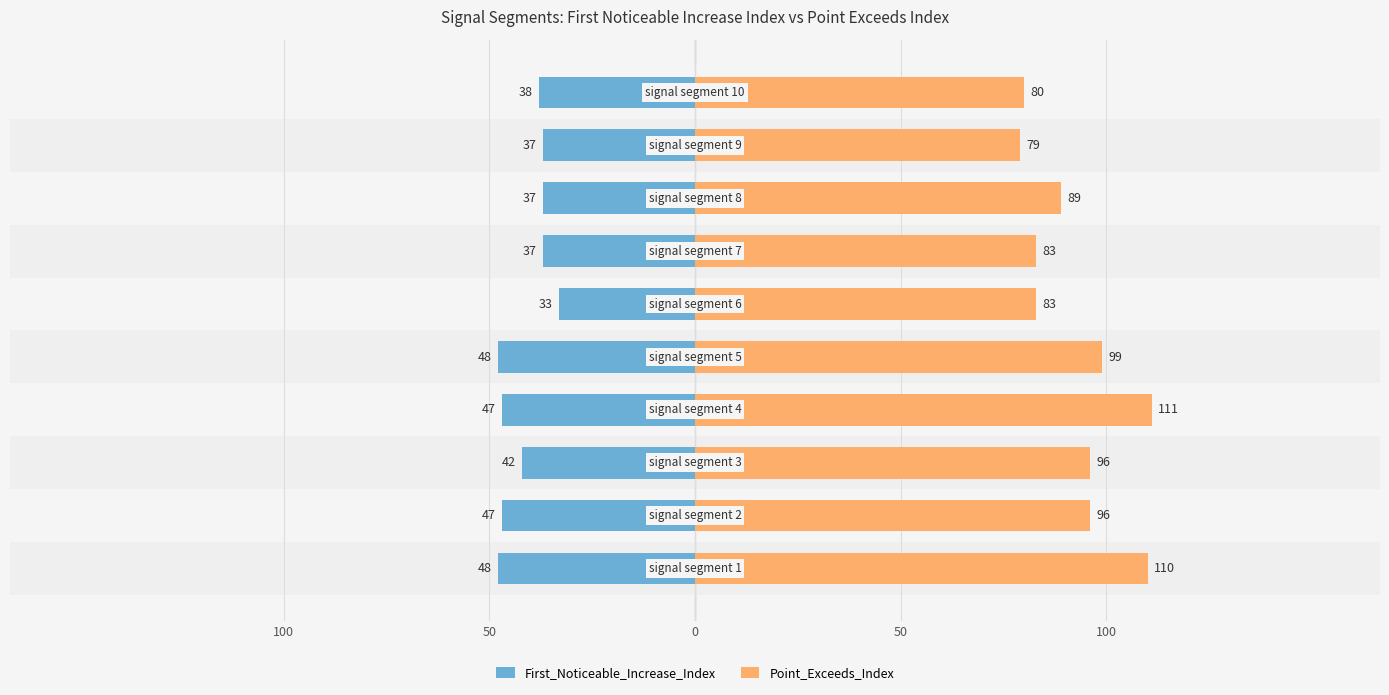

Rank the series by their maximum value, from lowest to highest.

First_Noticeable_Increase_Index, Point_Exceeds_Index